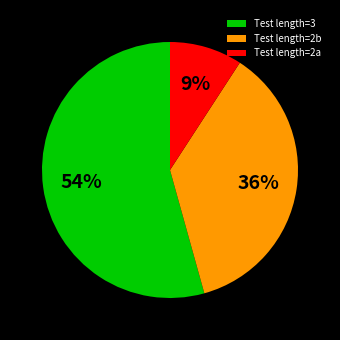

To the nearest percent, what is the average slice percentage?

33%